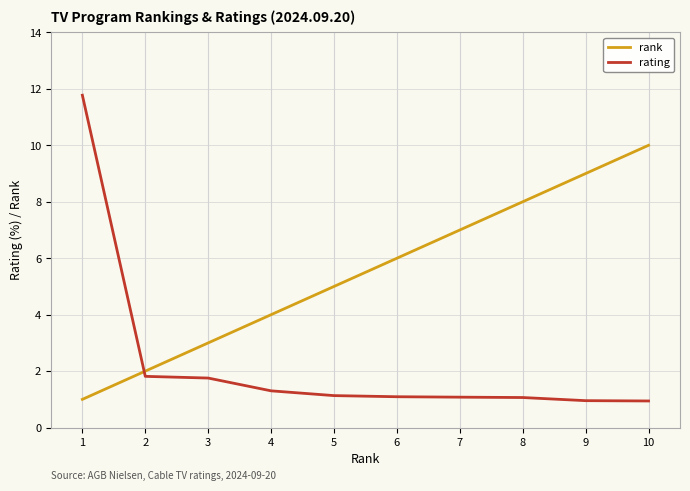

How many intersections are there between rating and rank?

1